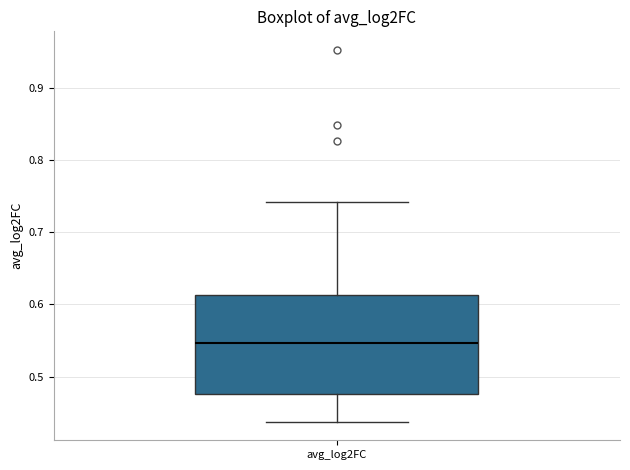

Where does the lower whisker of the box for avg_log2FC end on the y-axis? The values are not printed on the chart, so give them approximately, as read against the axis.

0.44